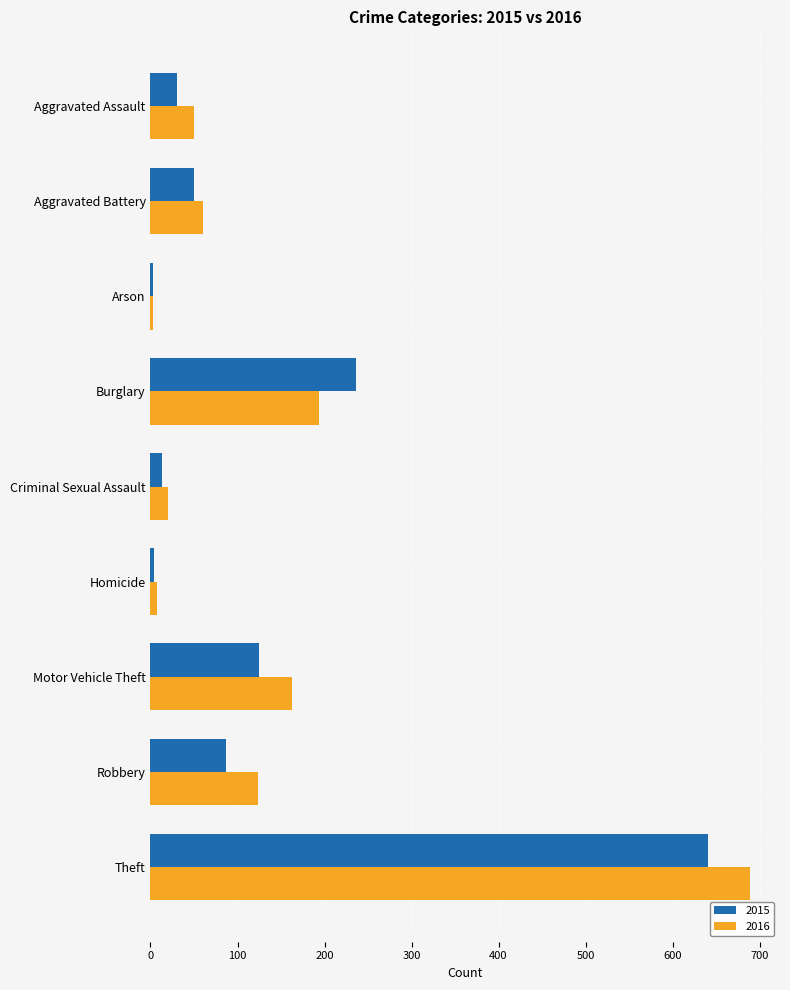

Which series has the widest spread of values?

2016